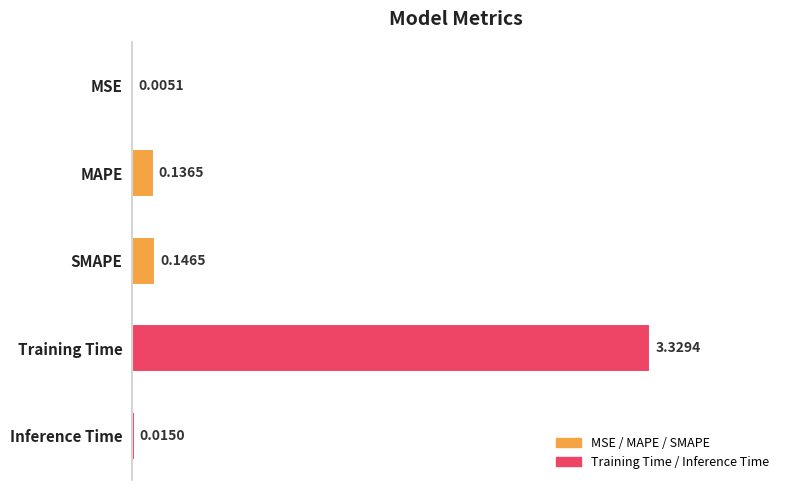

What is the sum of all values?

3.6